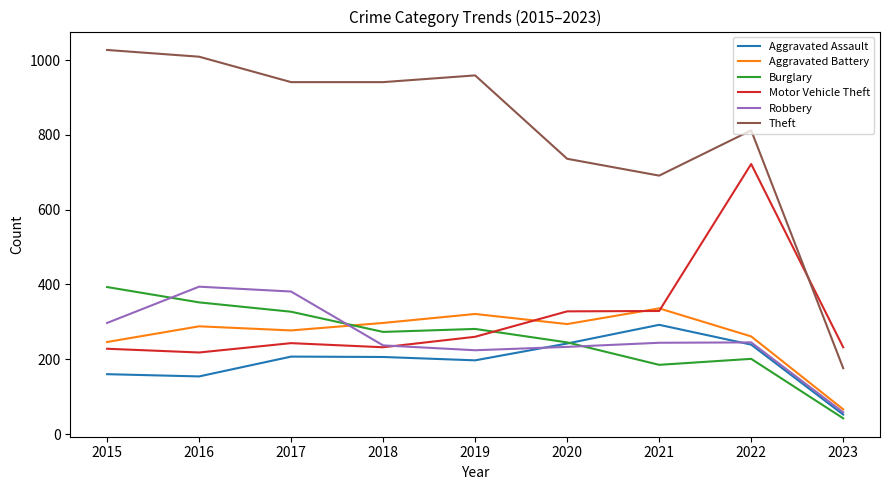

What is the sum of the Theft values at 2020 and 2019?

1695